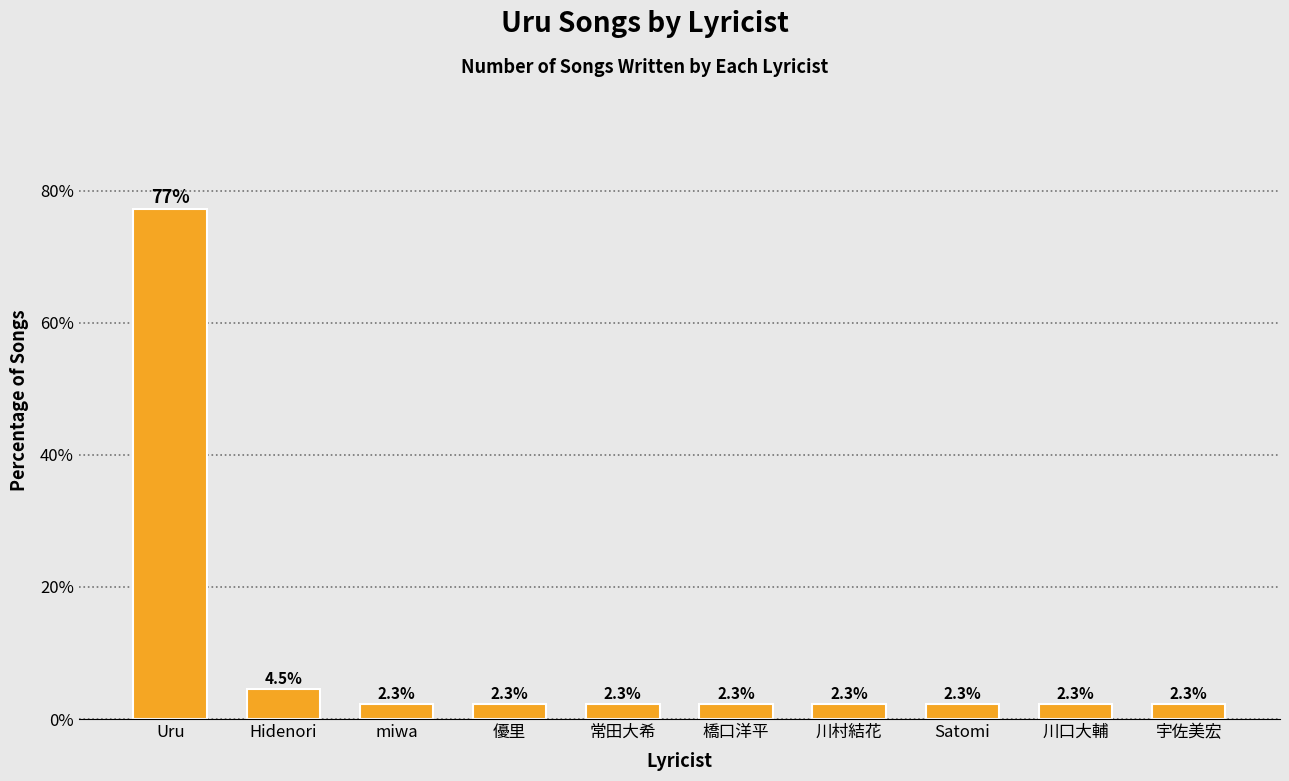

Approximately how many times larger is the value at Uru compared to 宇佐美宏?

34.0